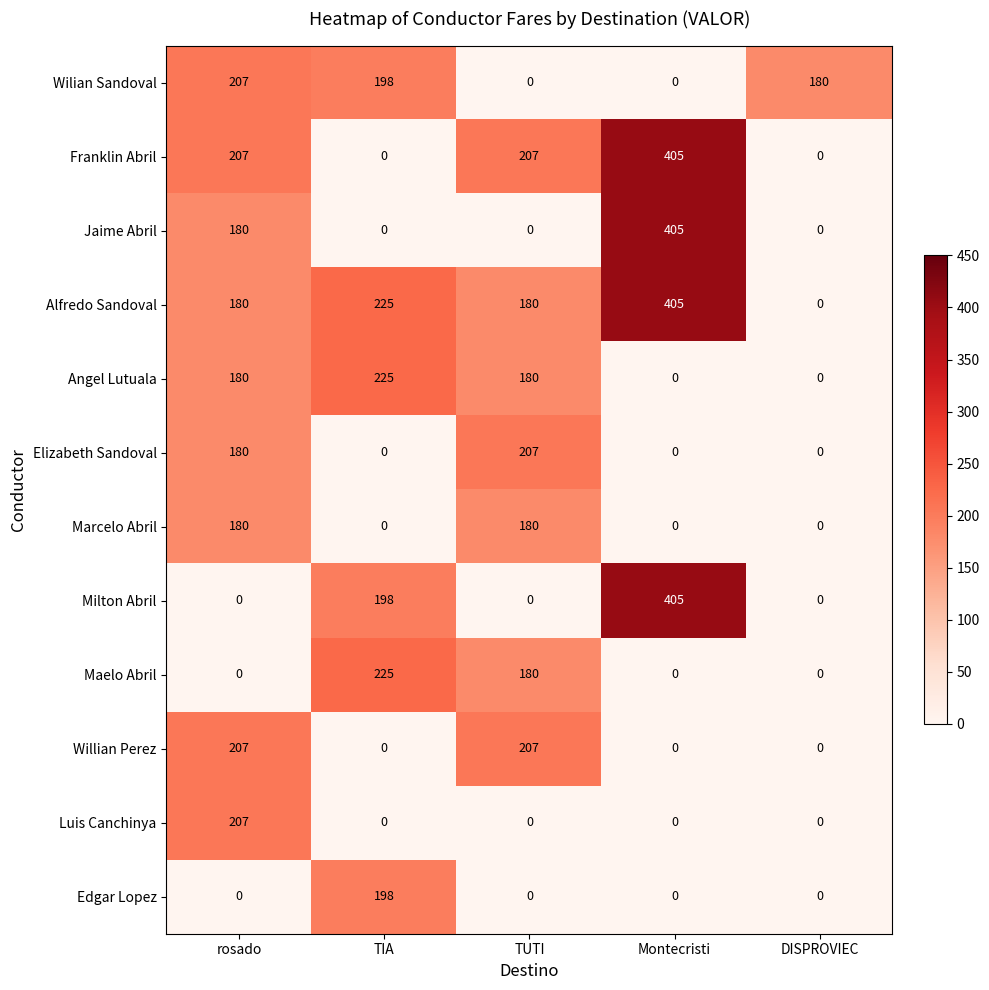

At how many categories does at least one series exceed 86?

5